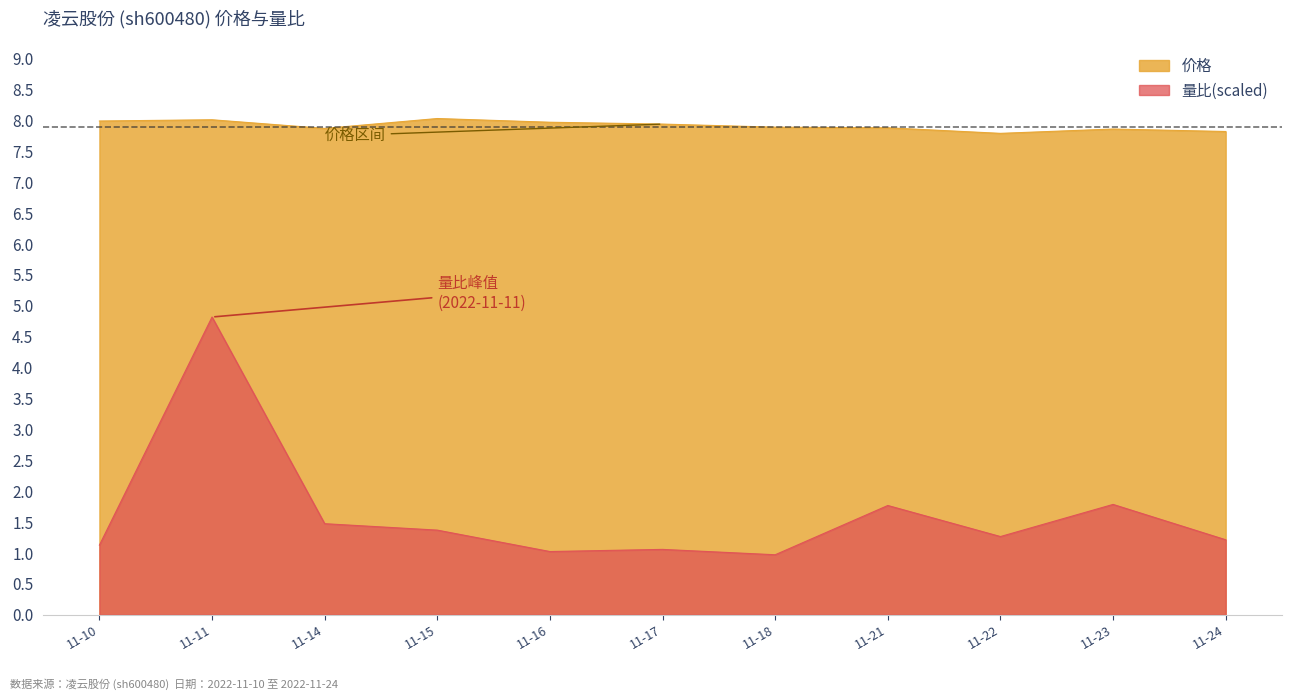

What is the difference between the maximum and minimum values in the 量比 series?

3.8